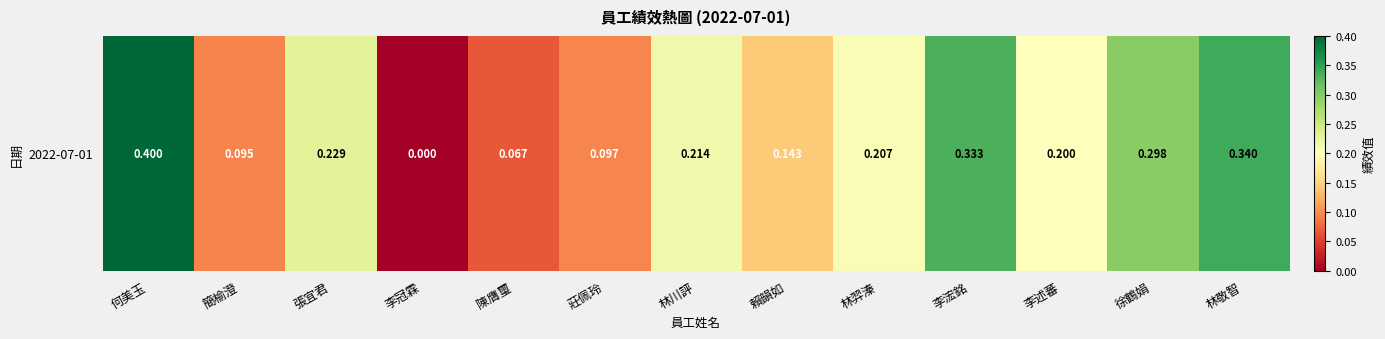

What is the change in value from 陳膺璽 to 徐鶴娟?

+0.2